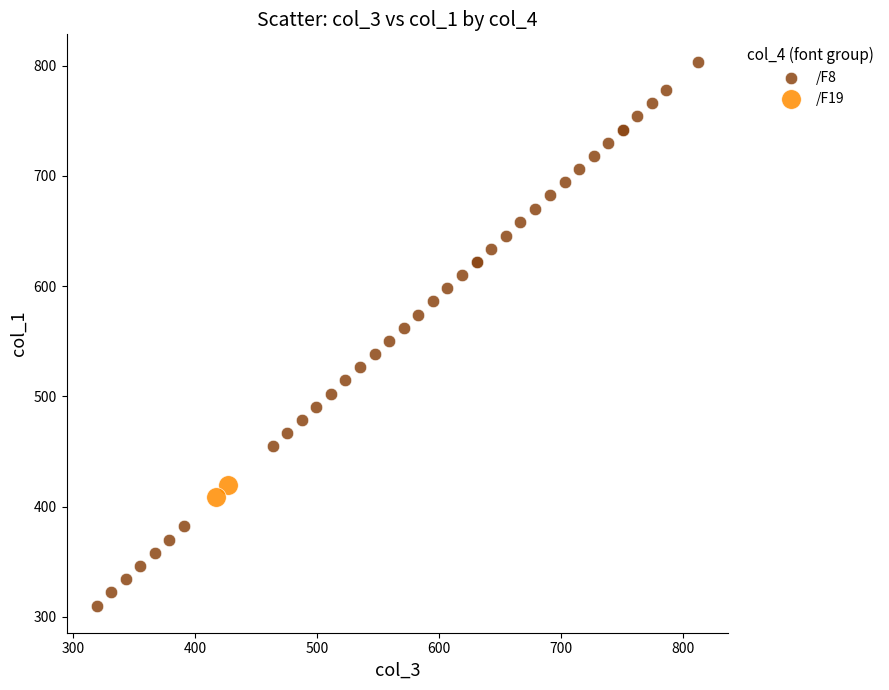

What are all the series names shown in the legend?

/F8, /F19